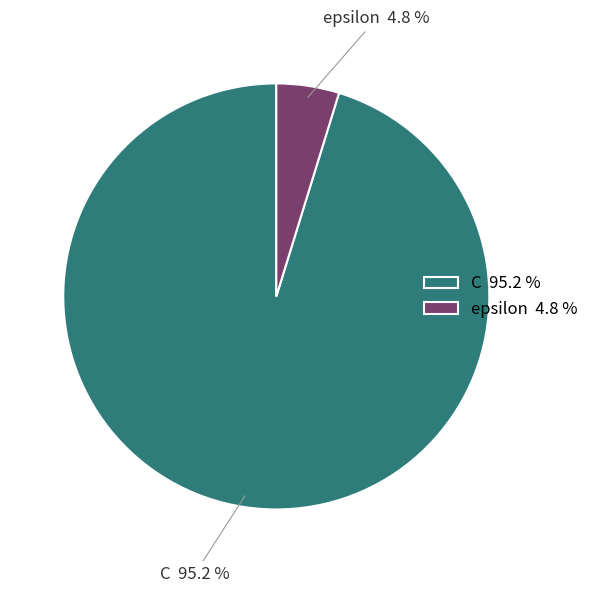

Rank the categories by value from highest to lowest.

C, epsilon